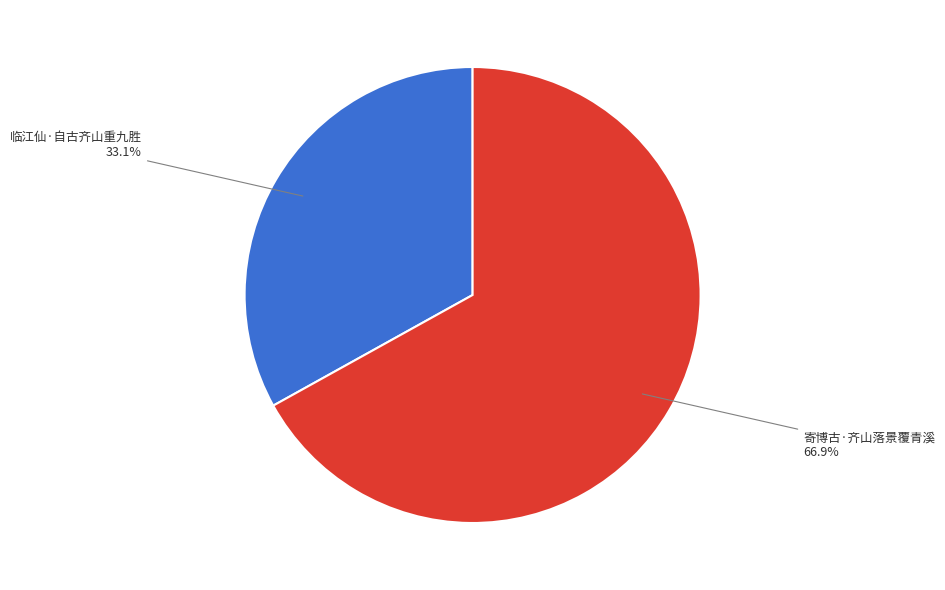

Is it true that 临江仙·自古齐山重九胜 is 44% of the pie?

False